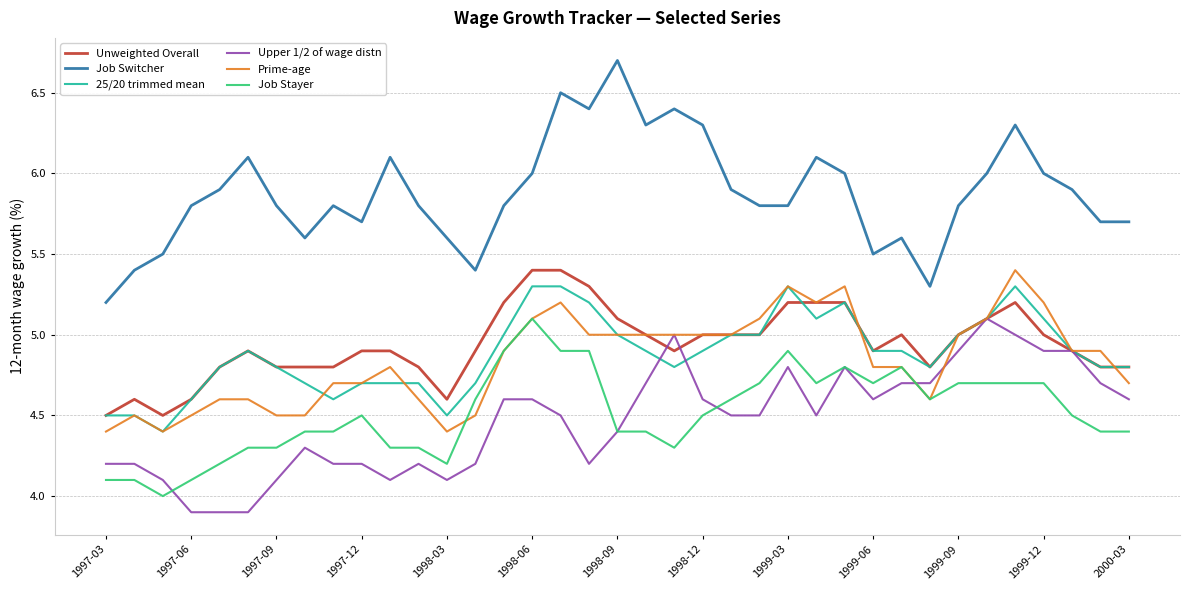

What is the smallest value displayed?

3.9